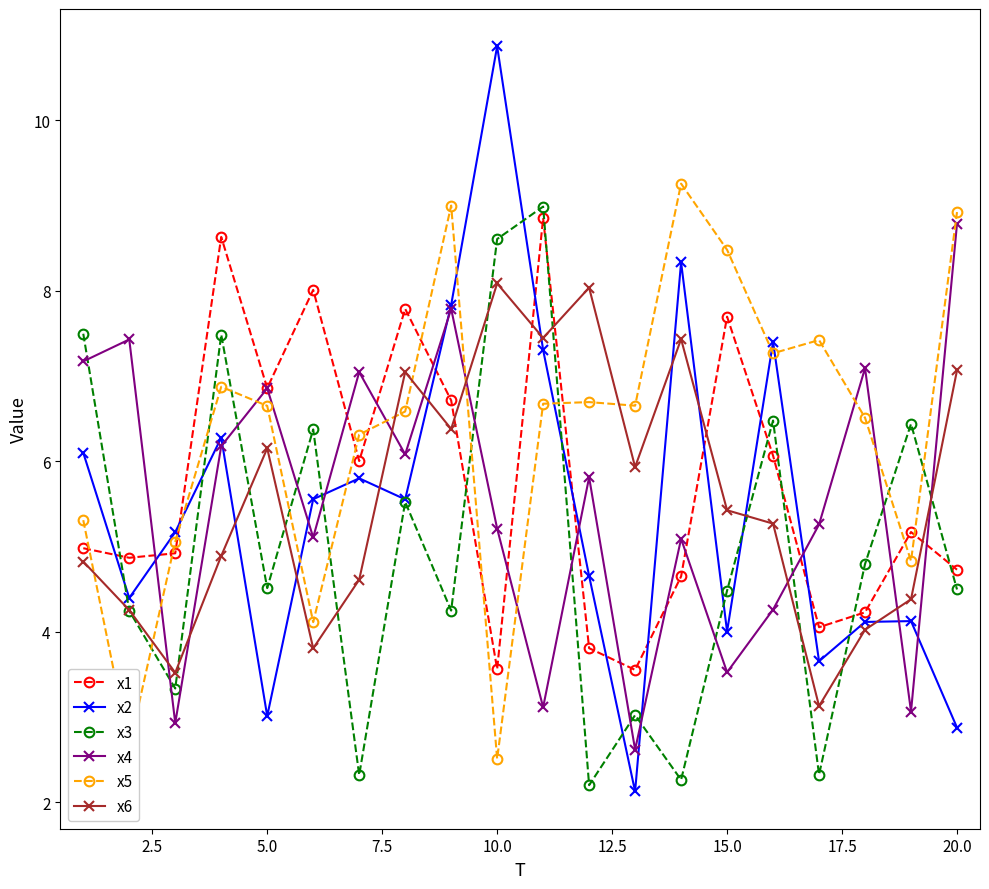

Which series has the largest range (max minus min)?

x2